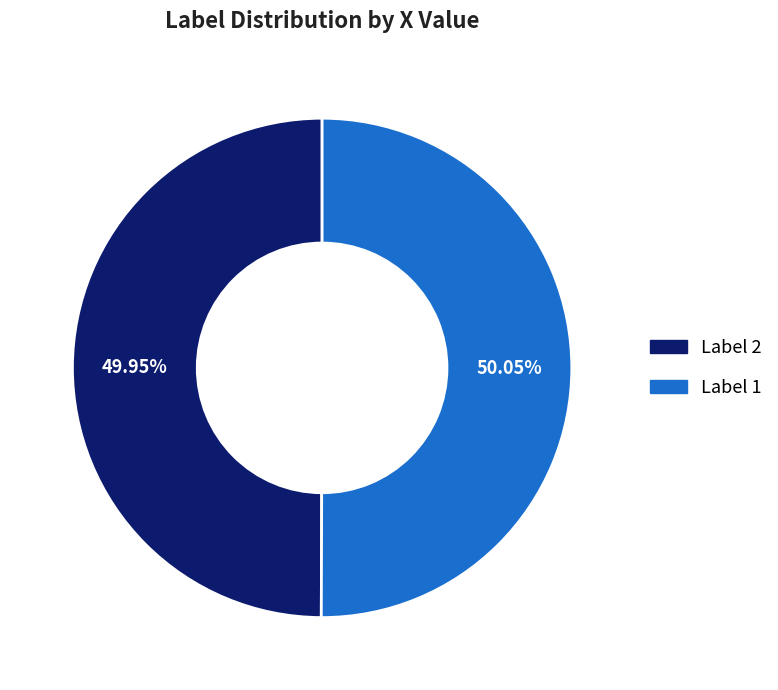

Is there any slice that represents more than half of the pie?

Yes